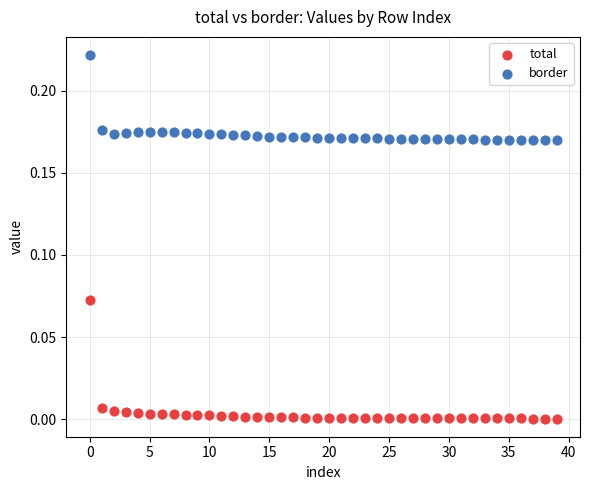

Which series contains the highest Y value?

border